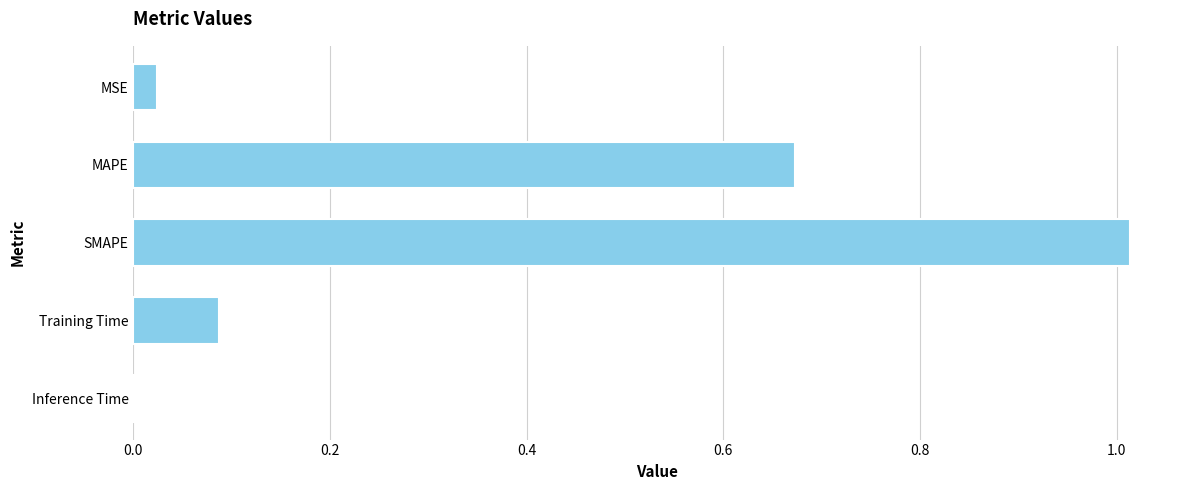

True or false: the data shows 0.2 at Training Time.

False